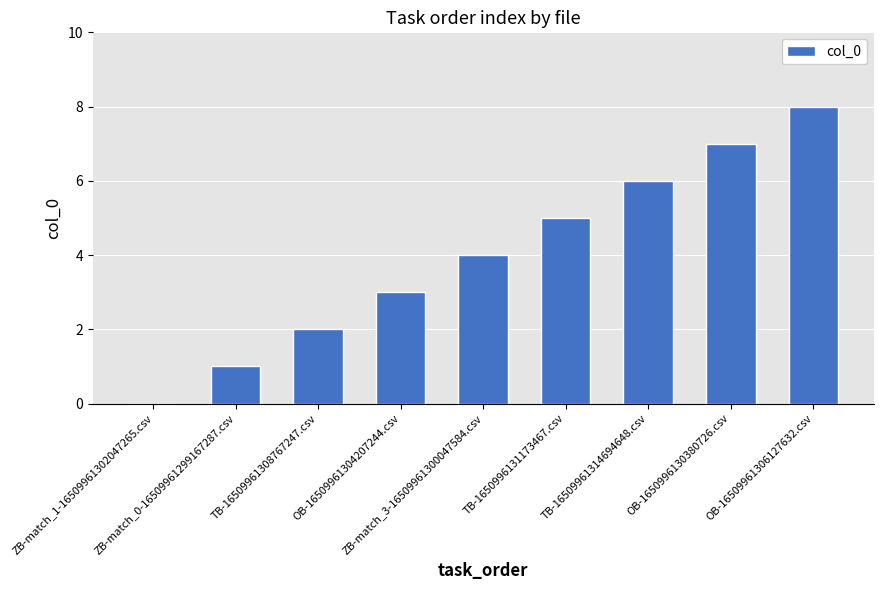

What is the maximum value shown in the chart?

8